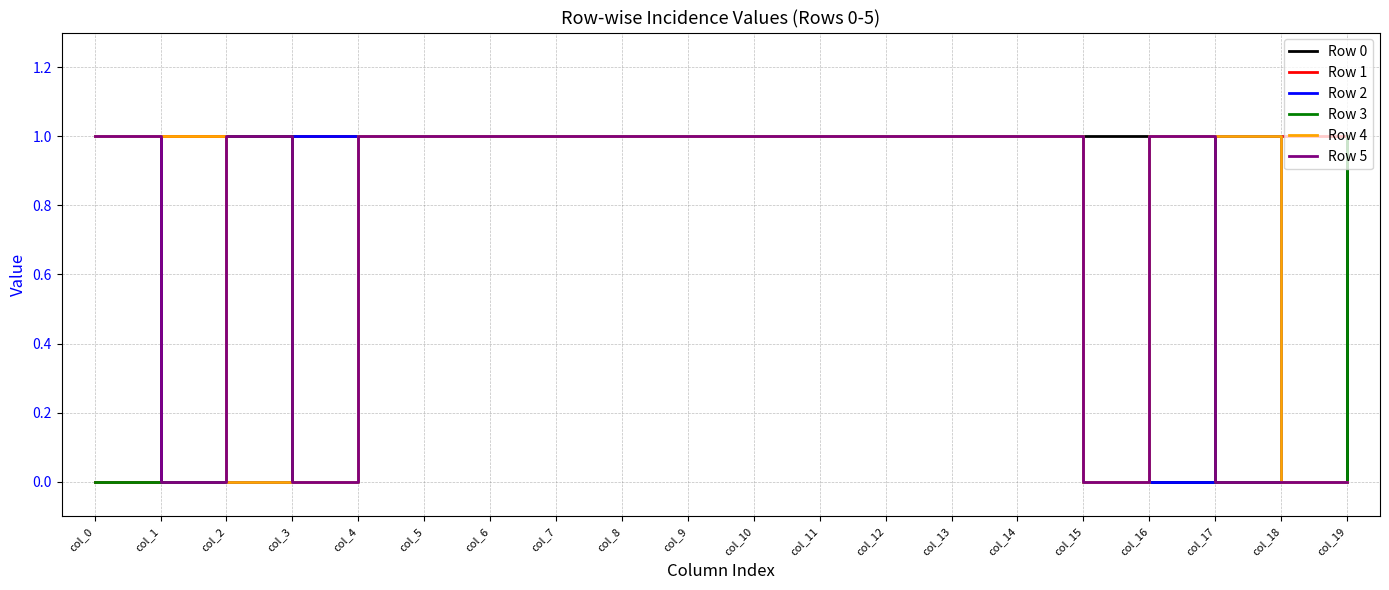

How many lines are shown in the chart?

6